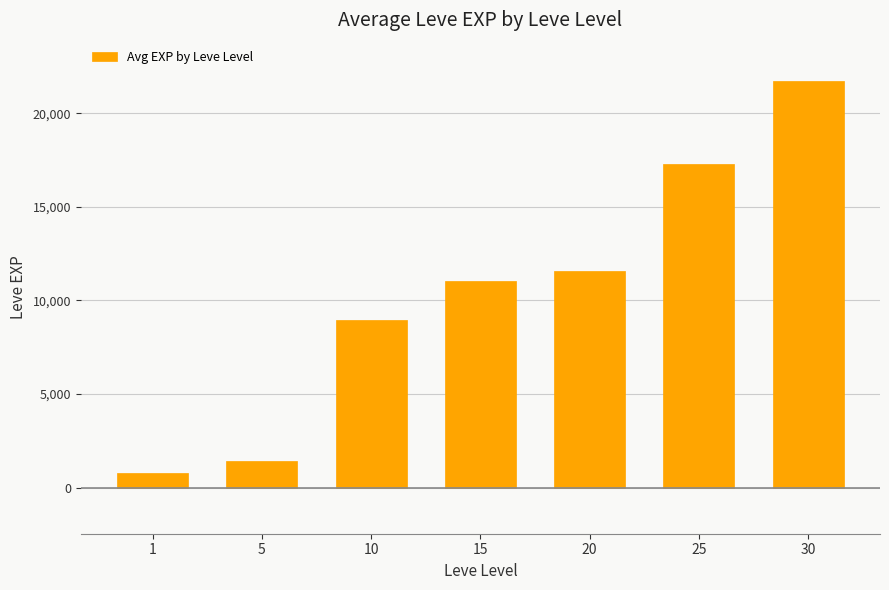

Is it true that the value at 30 is 32213?

False